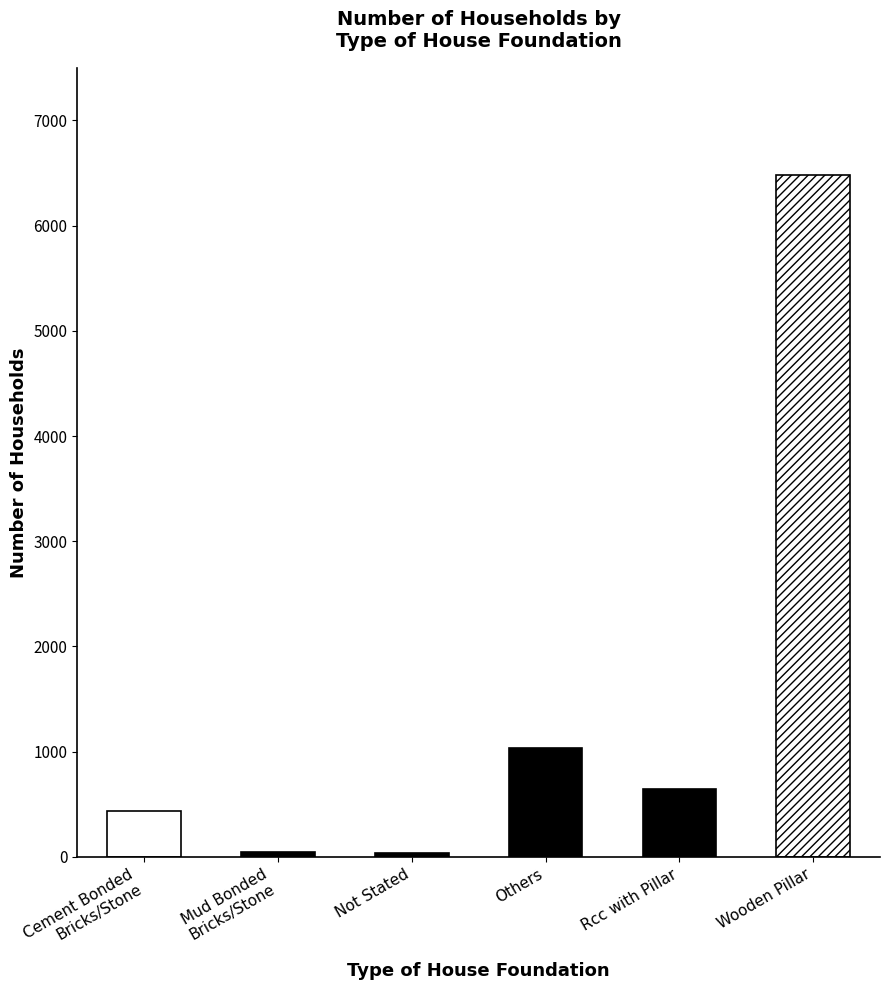

What is the sum of the values at Others and Rcc with Pillar?

1684